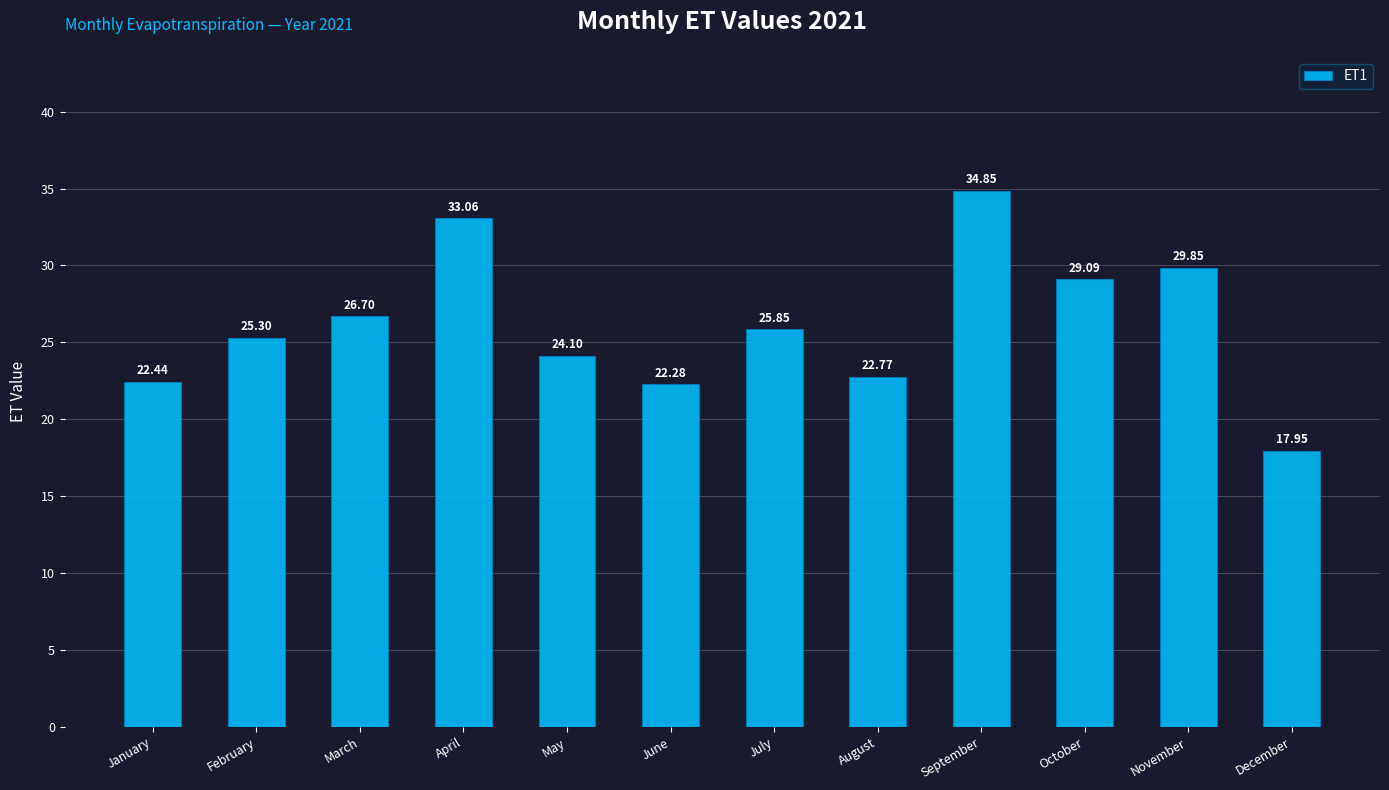

Rank the categories by value from lowest to highest.

December, June, January, August, May, February, July, March, October, November, April, September